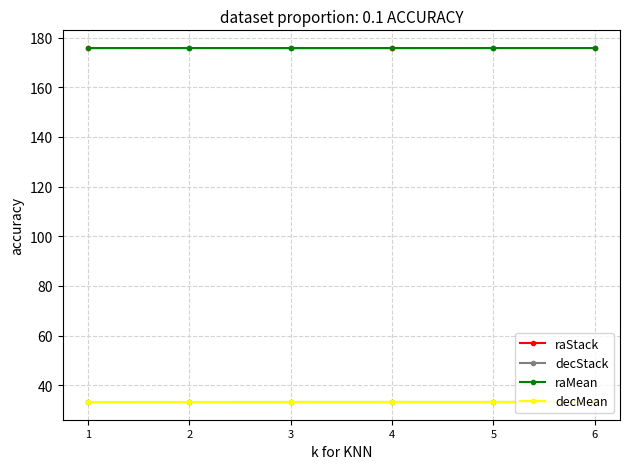

What is the spread (max minus min) of values at 6?

142.6